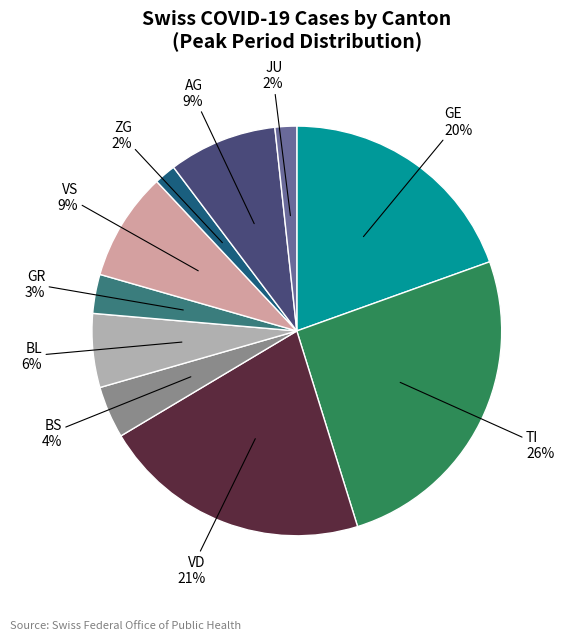

To the nearest percent, what percentage of the pie is GE?

20%